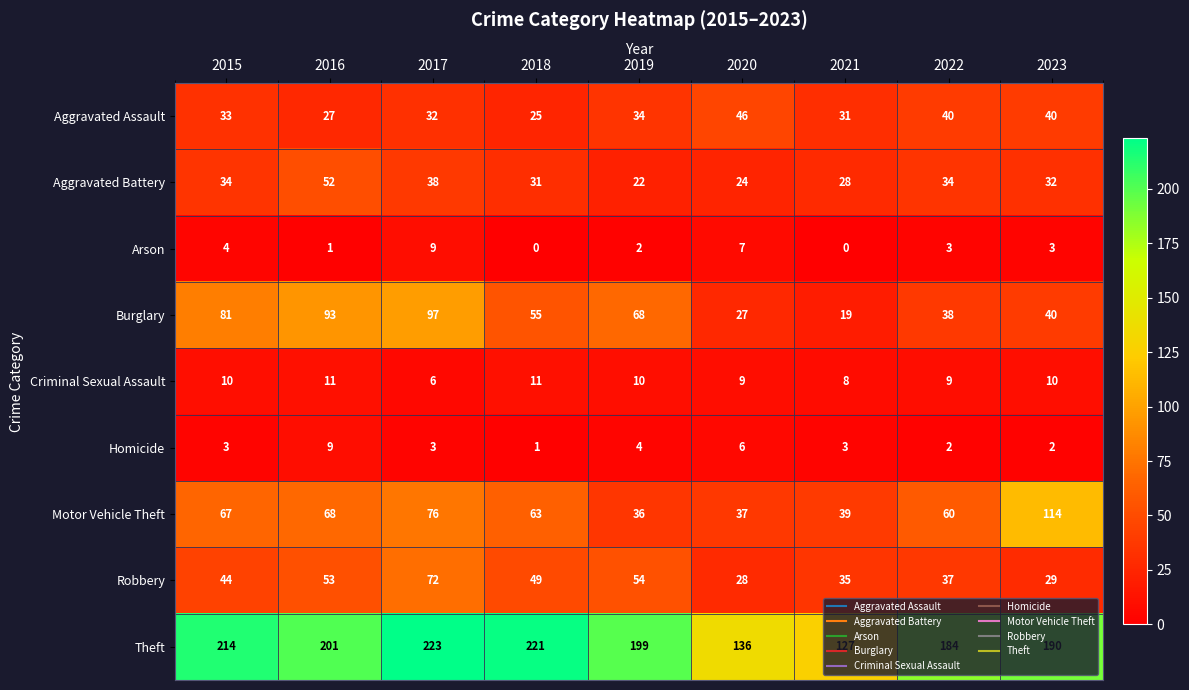

Which series changed the most between 2020 and 2021?

Aggravated Assault